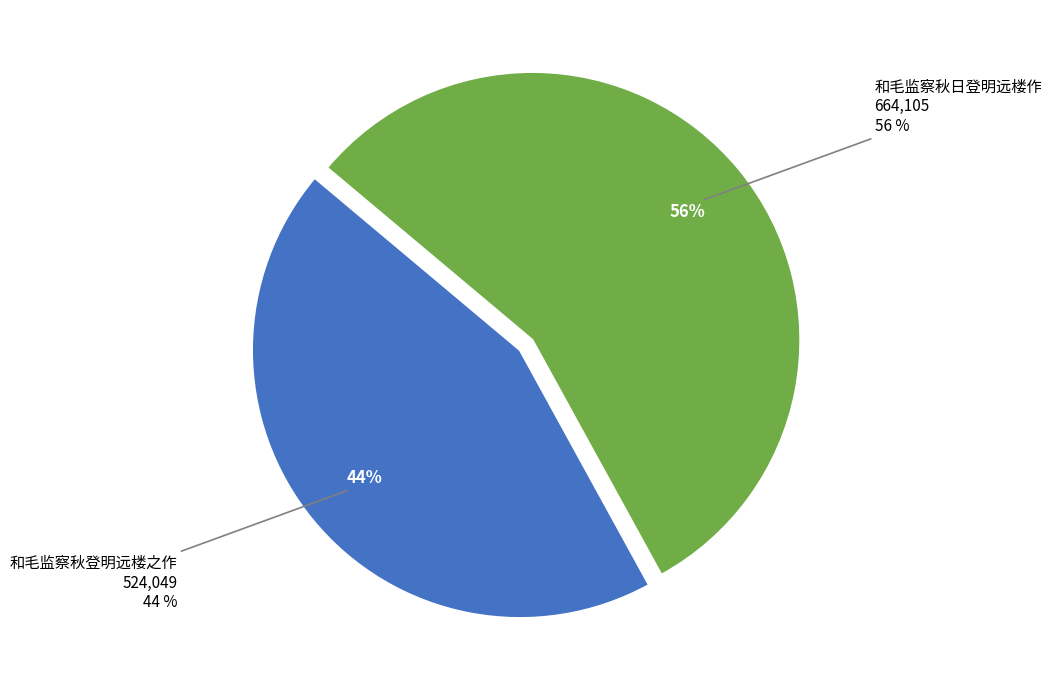

How many slices are in this pie chart?

2